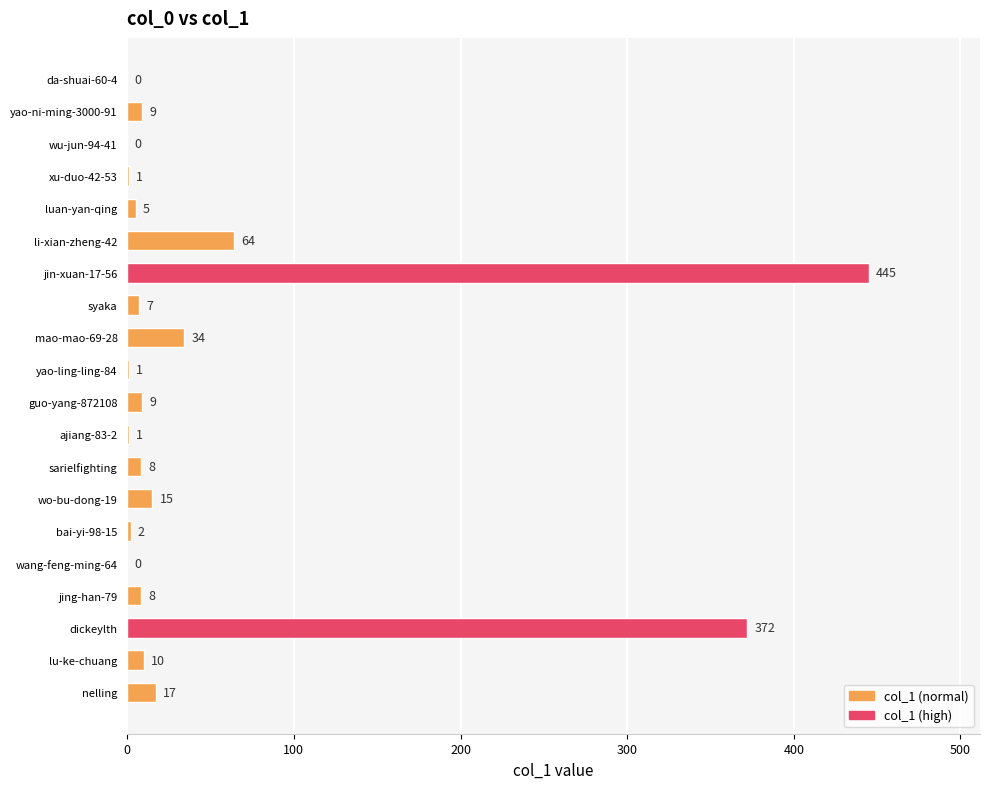

Are the bars horizontal?

Yes